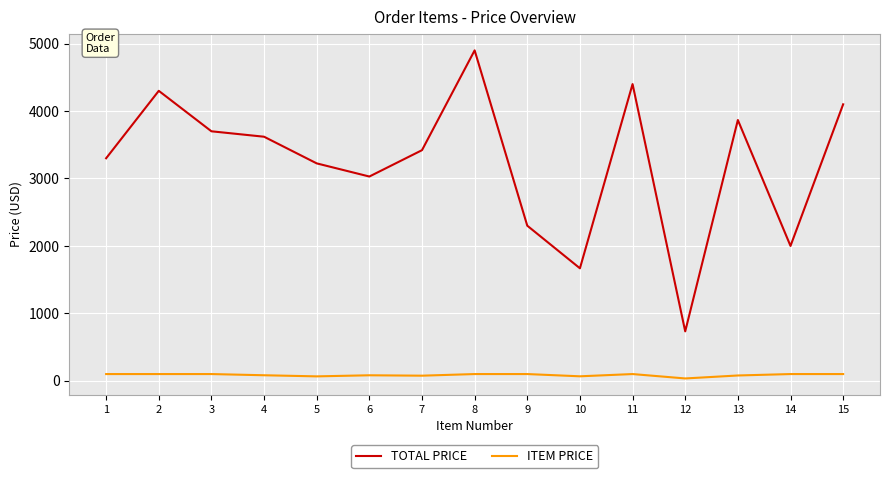

Which series has the largest range (max minus min)?

TOTAL PRICE